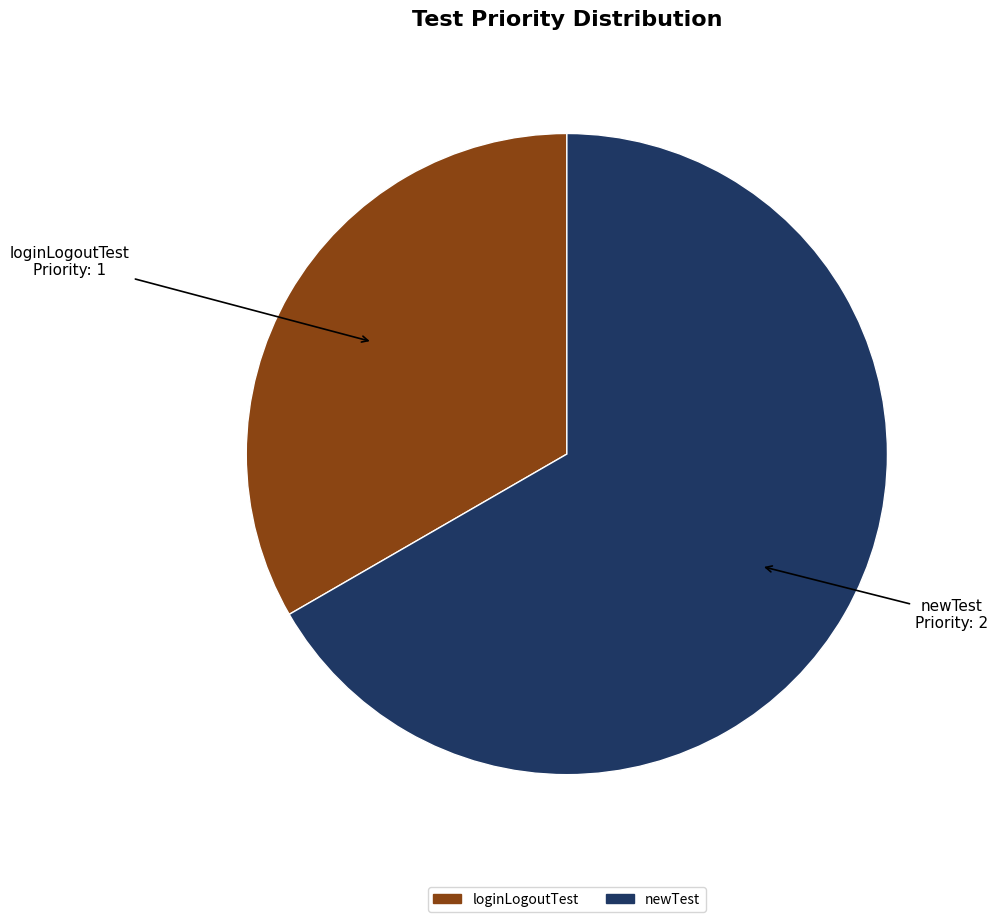

Is the sum of newTest and loginLogoutTest greater than half?

Yes